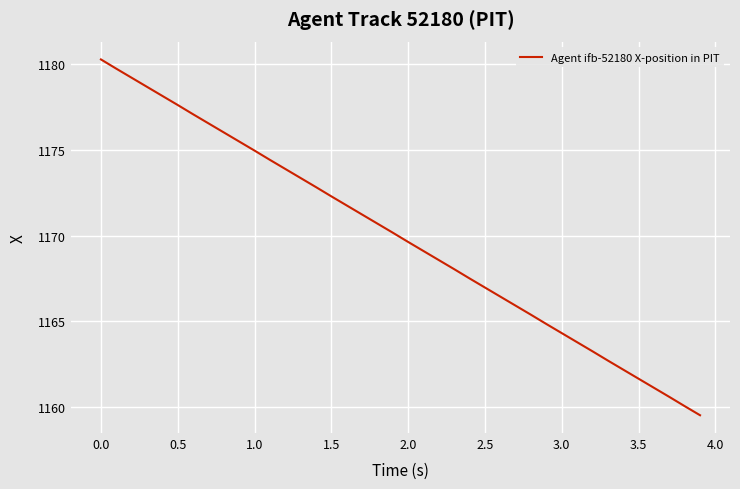

What is the maximum value shown in the chart?

1180.3